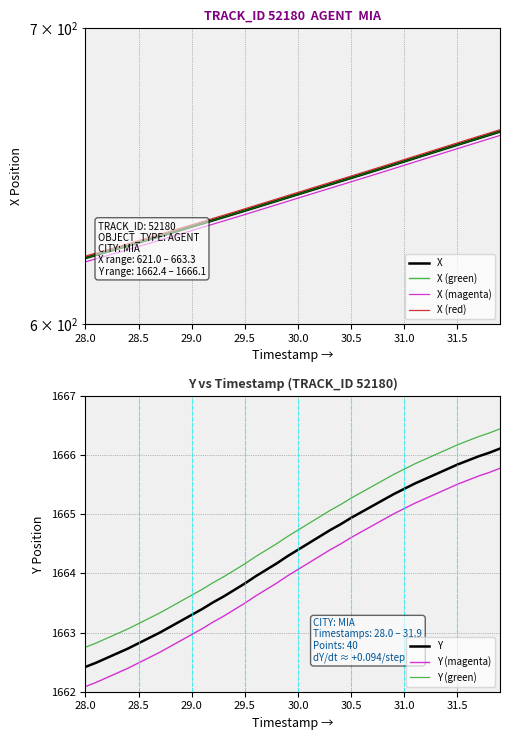

True or false: Y (green) and Y intersect in this chart.

False